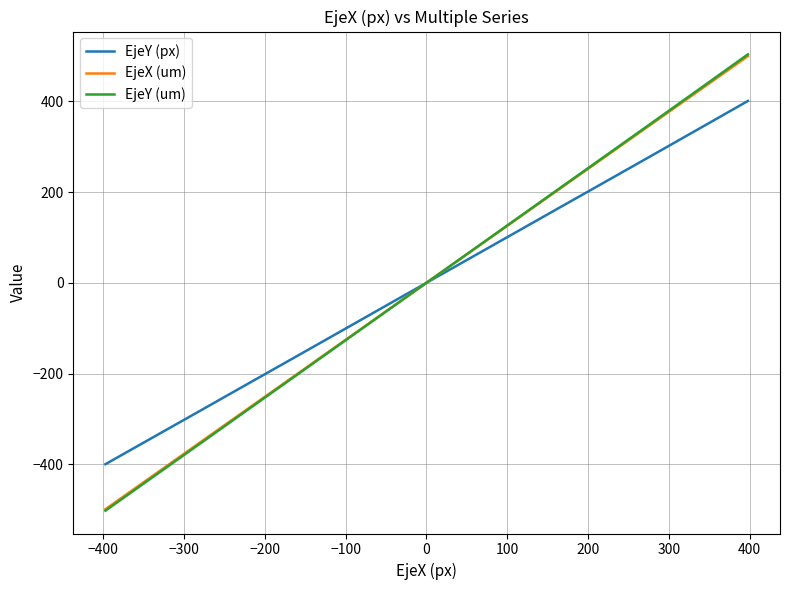

What is the minimum value shown in the chart?

-502.2